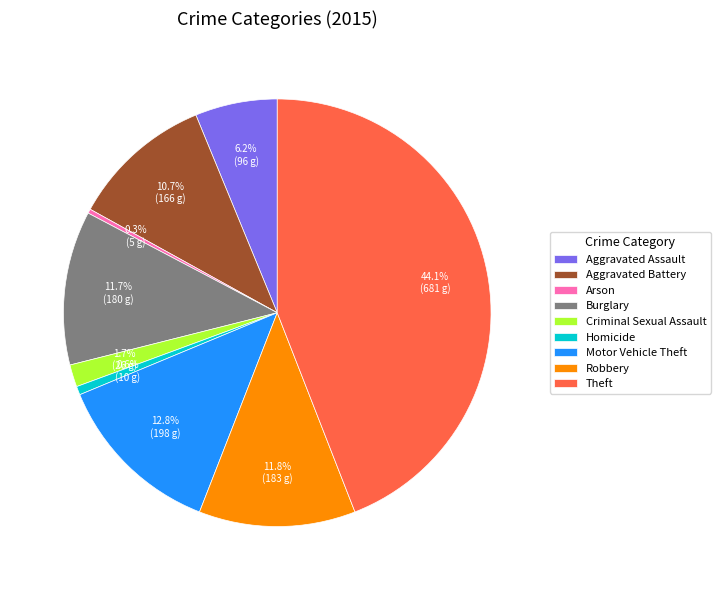

Is it true that Theft is 50% of the pie?

False